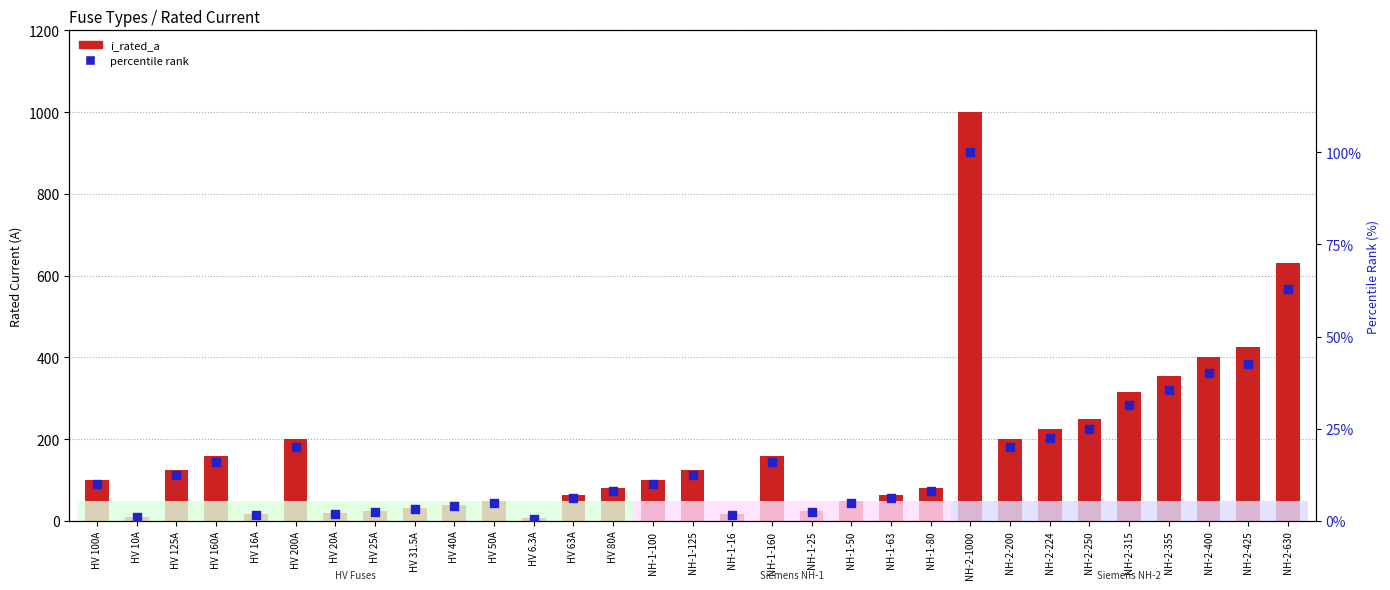

At which category is the sum across all series the highest?

NH-2-1000